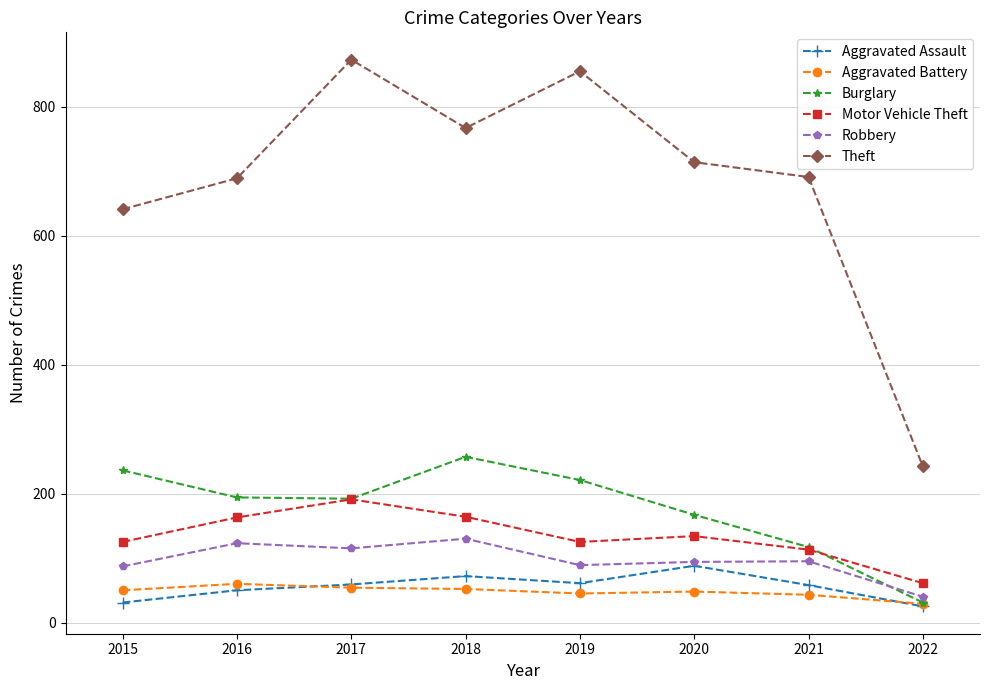

The Theft series shows 641 at 2015. True or false?

True